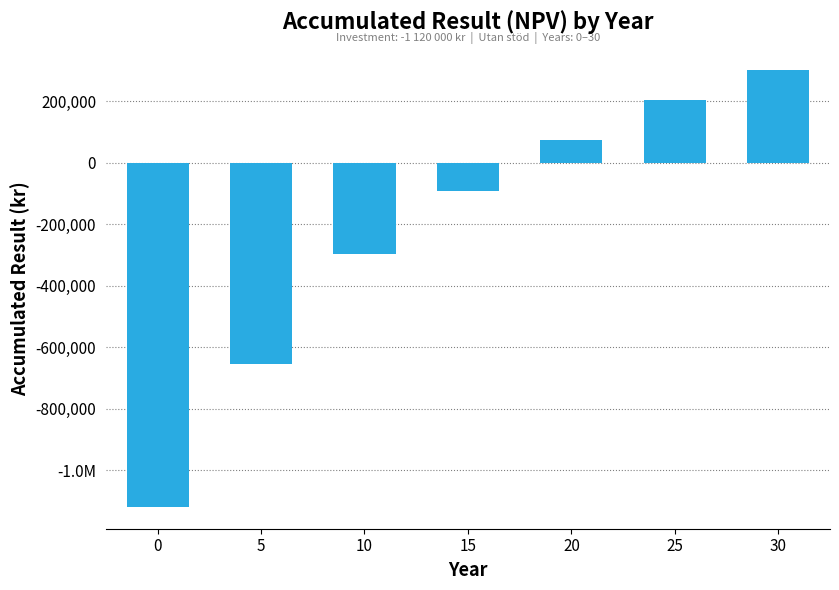

Which has a higher value, 10 or 5?

10